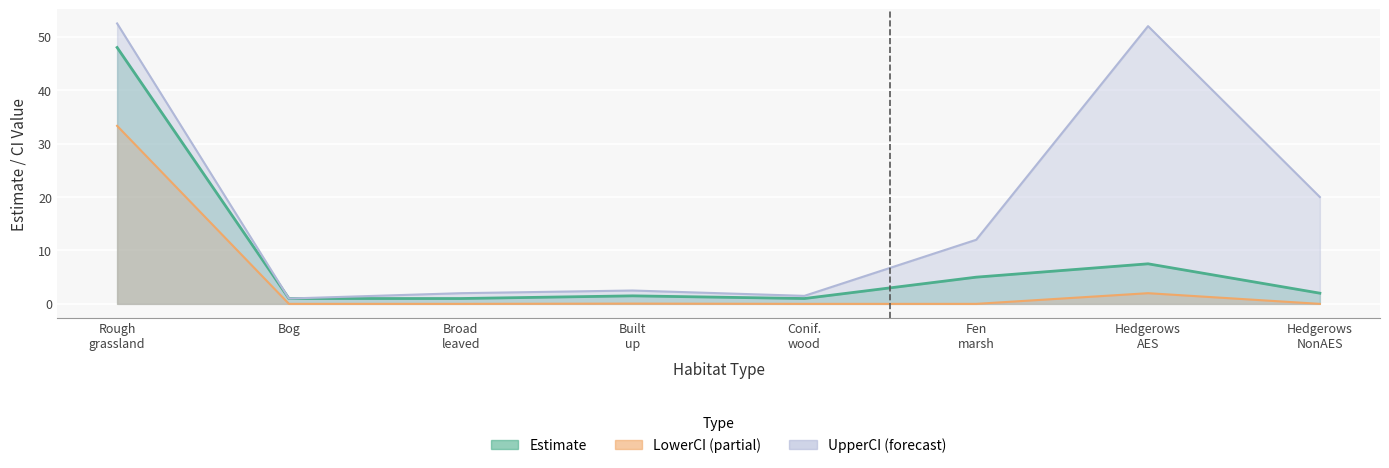

How many values in the UpperCI series exceed 12?

3